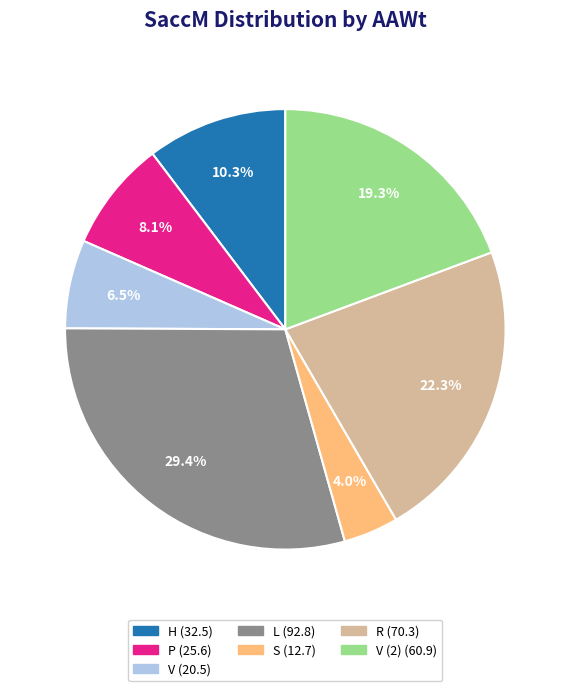

Is there a majority slice in this chart?

No